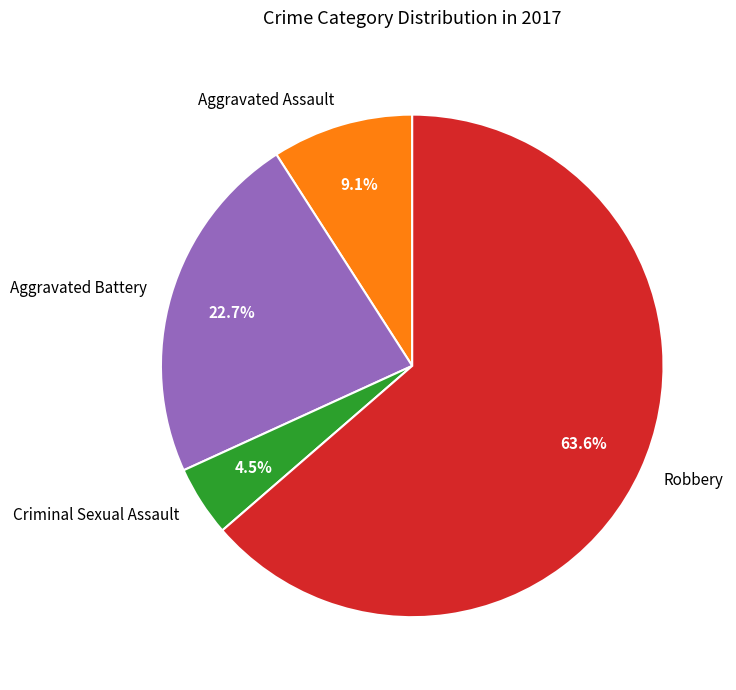

Is the sum of Robbery and Criminal Sexual Assault greater than half?

Yes